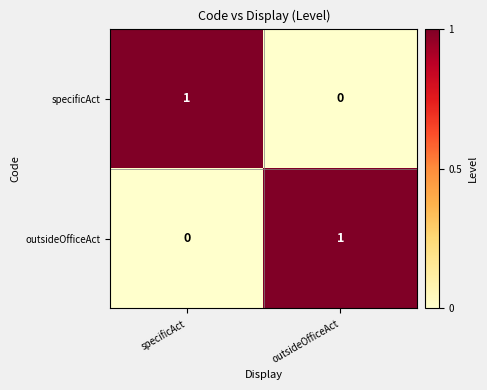

Reading left to right, extract all data points from this chart.

specificAct: 1	0
outsideOfficeAct: 0	1